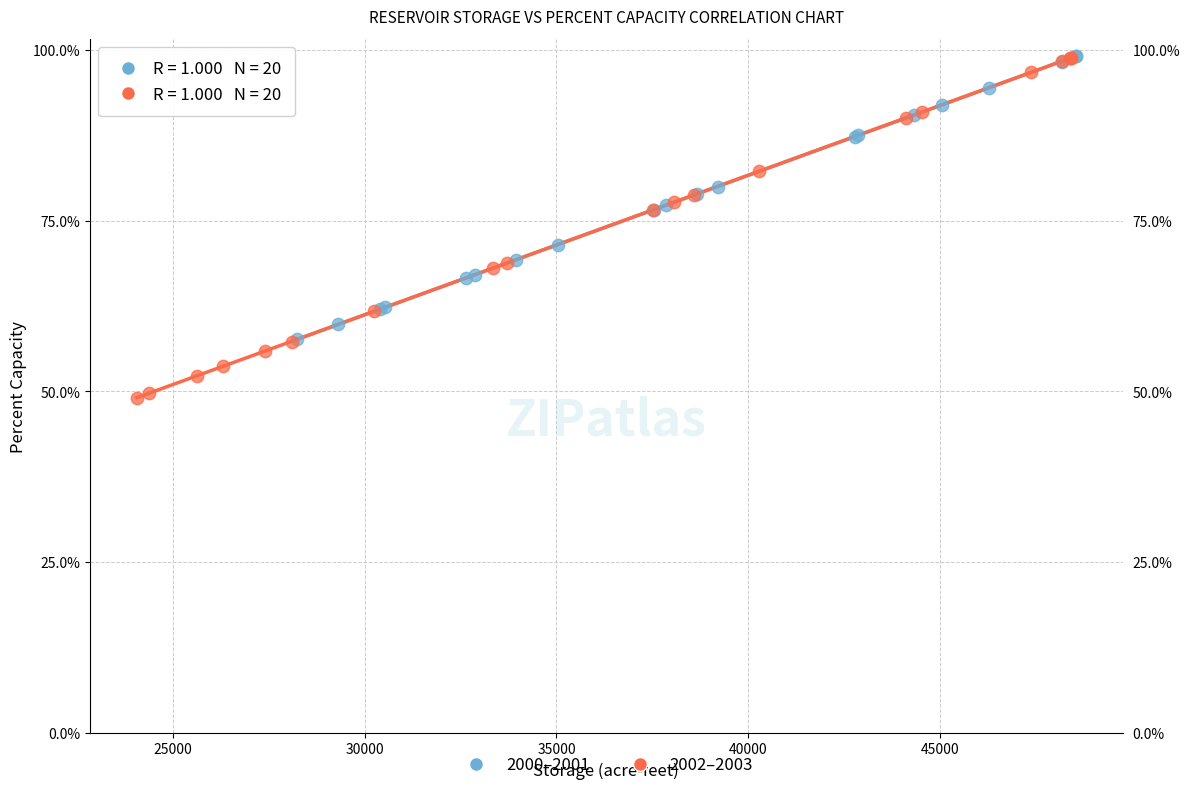

Which series reaches the minimum Y coordinate?

2002–2003